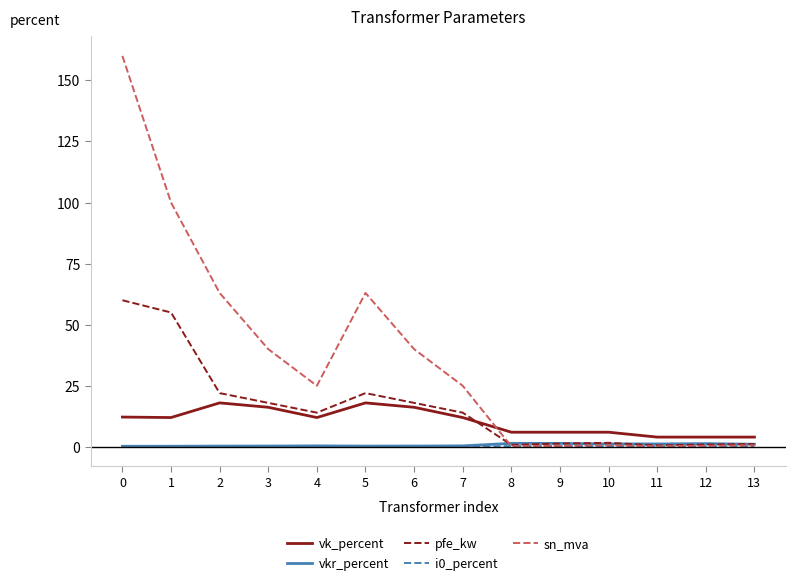

After their last crossing, which series has the higher values: sn_mva or vk_percent?

vk_percent